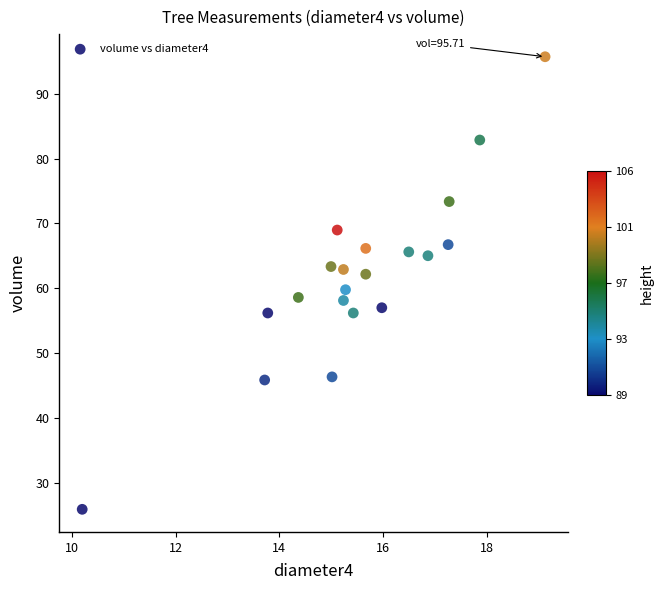

What is the range of X values (max minus min)?

8.9